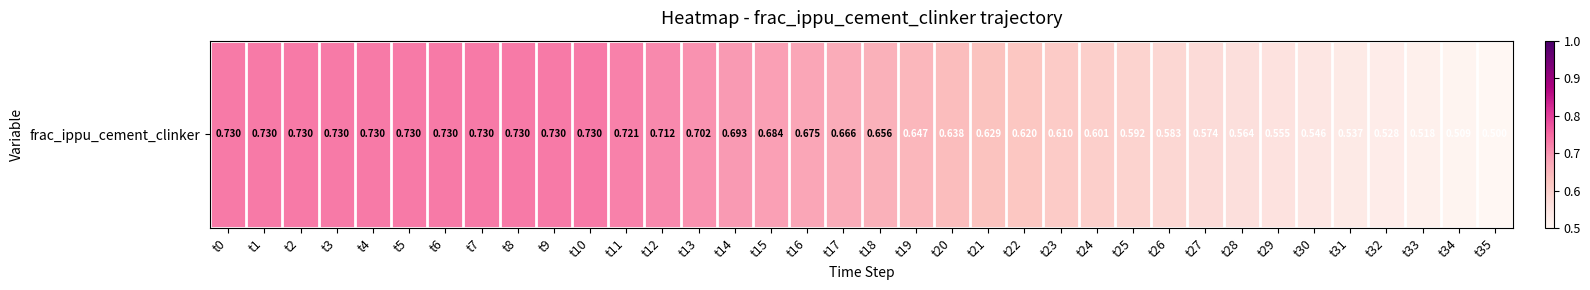

What is the difference between the maximum and minimum values?

0.2